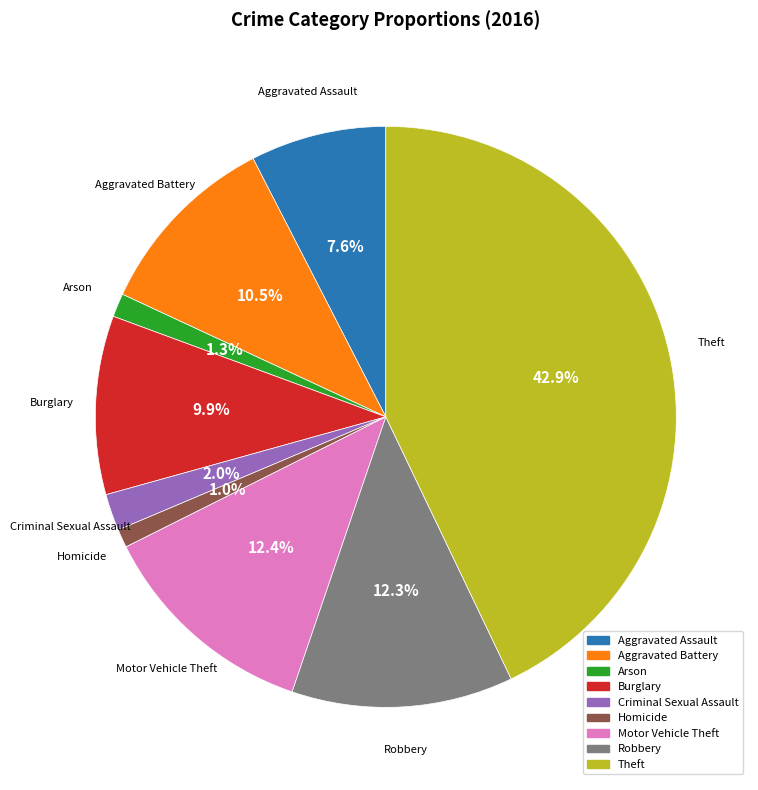

To the nearest percent, what is the combined percentage of Robbery and Motor Vehicle Theft?

25%